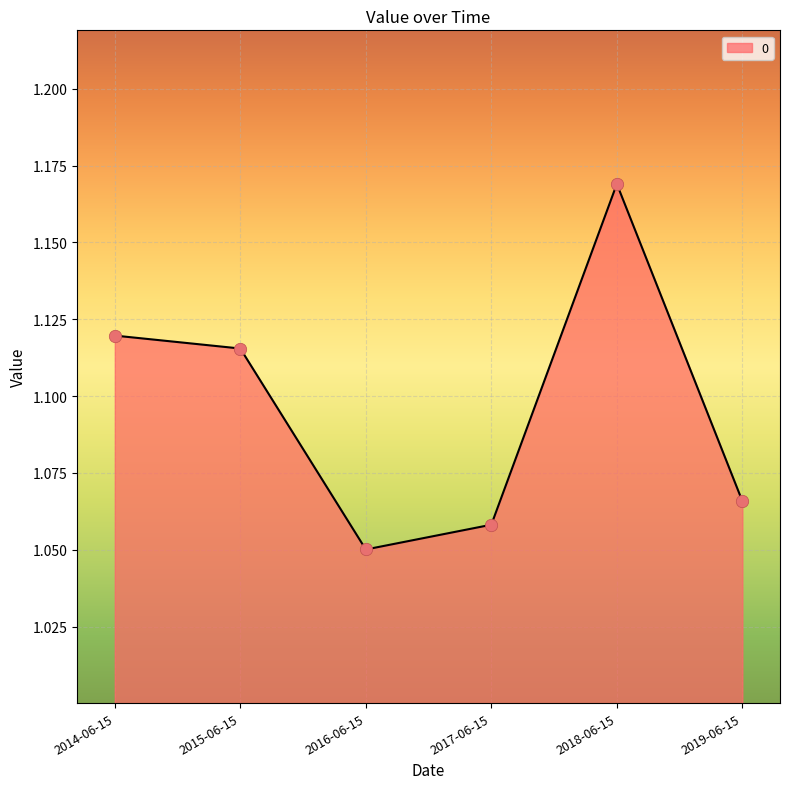

What is the ratio of the value at 2017-06-15 to the value at 2014-06-15?

0.9